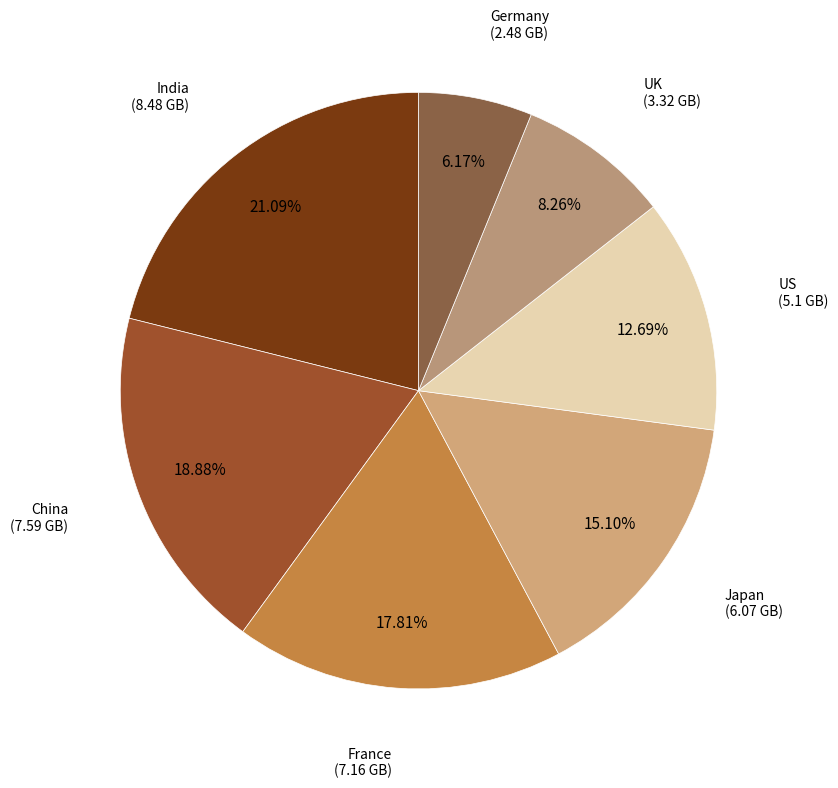

Count the number of slices in the pie.

7